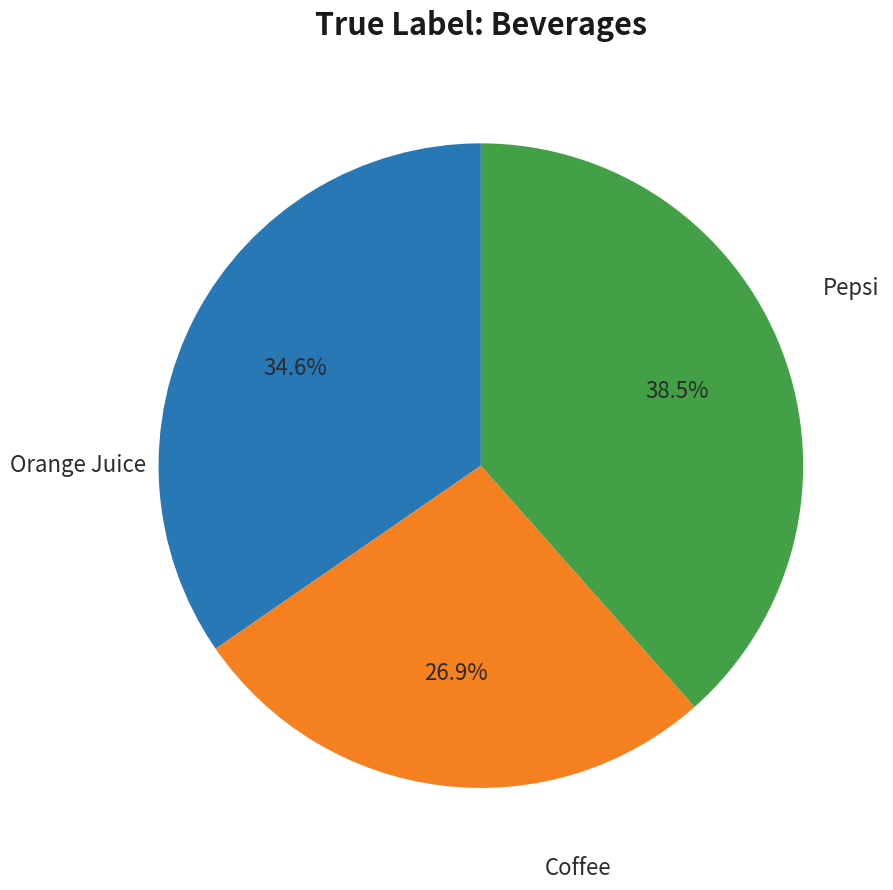

Does any single category account for the majority?

No